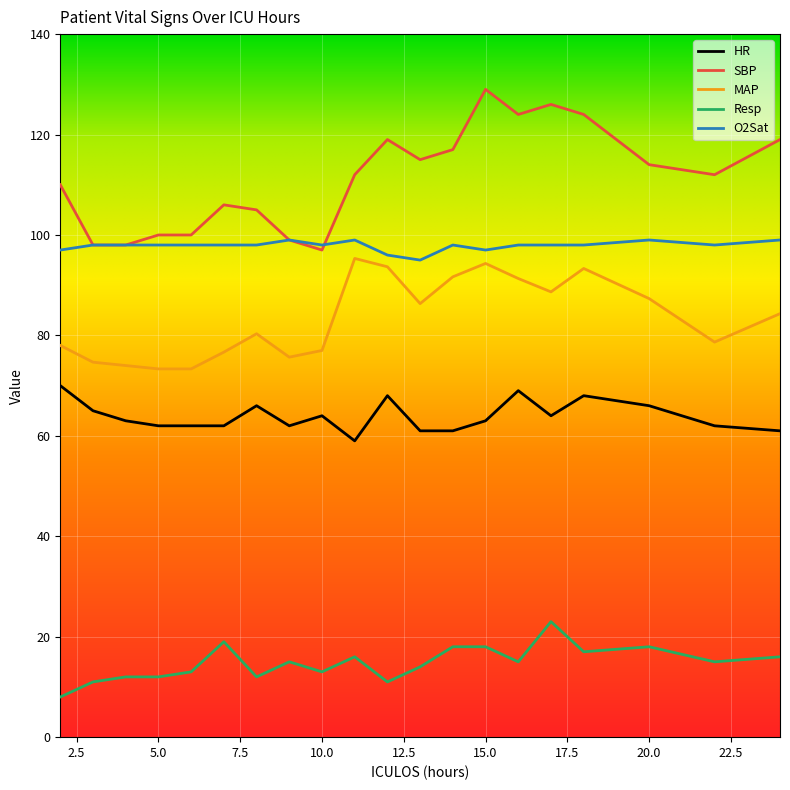

Which series has the largest range (max minus min)?

SBP